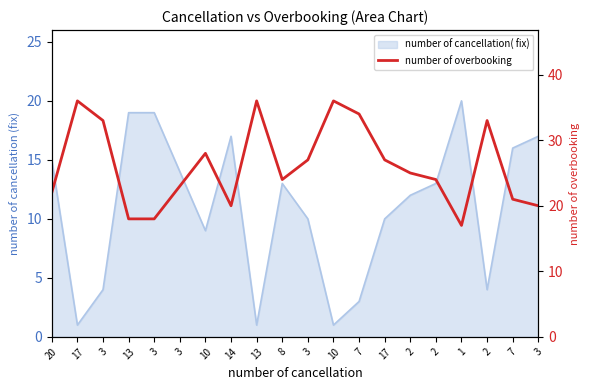

What is the ratio of the value at 3 to the value at 10?

0.6